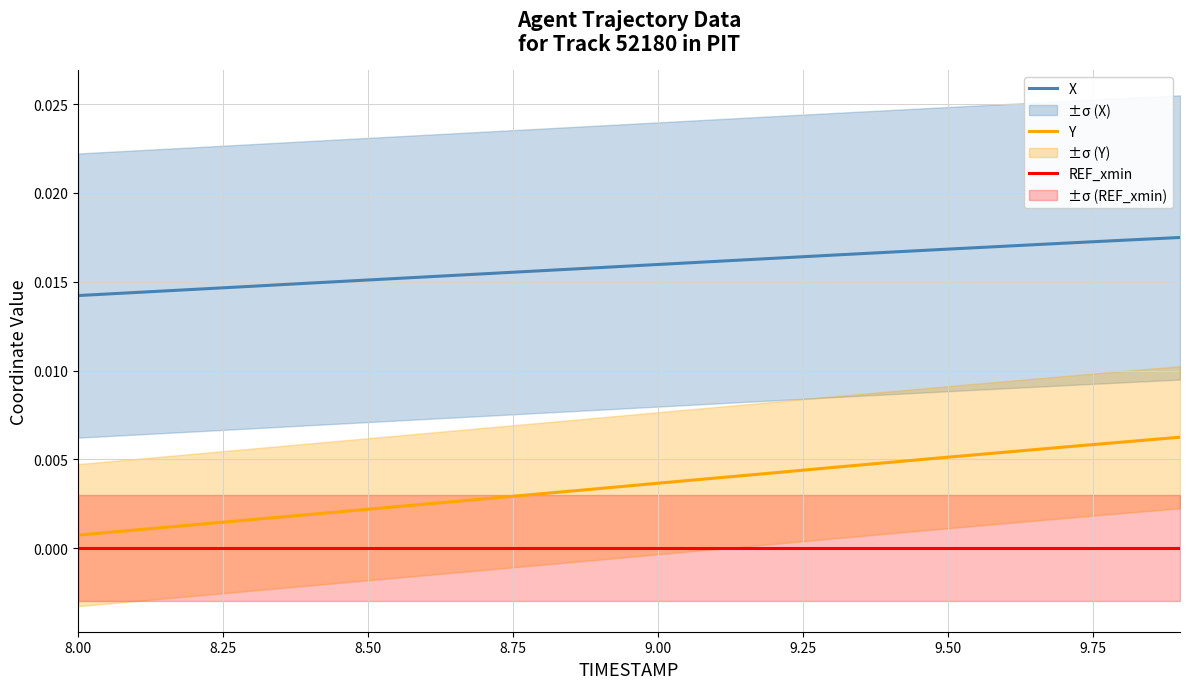

Which category has the lowest value across all series?

8.00